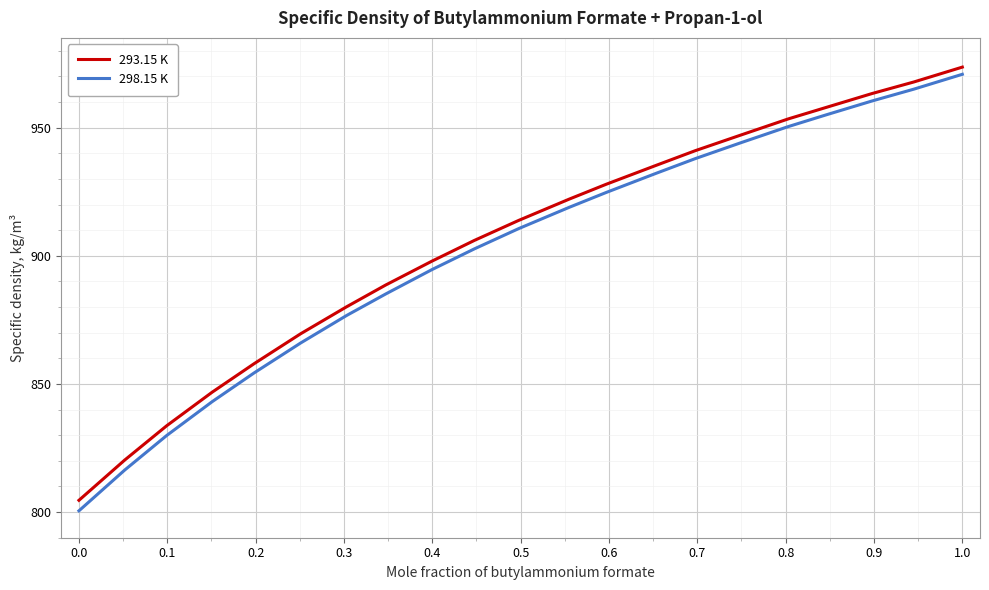

What is the highest value of the 293.15 K series?

973.6